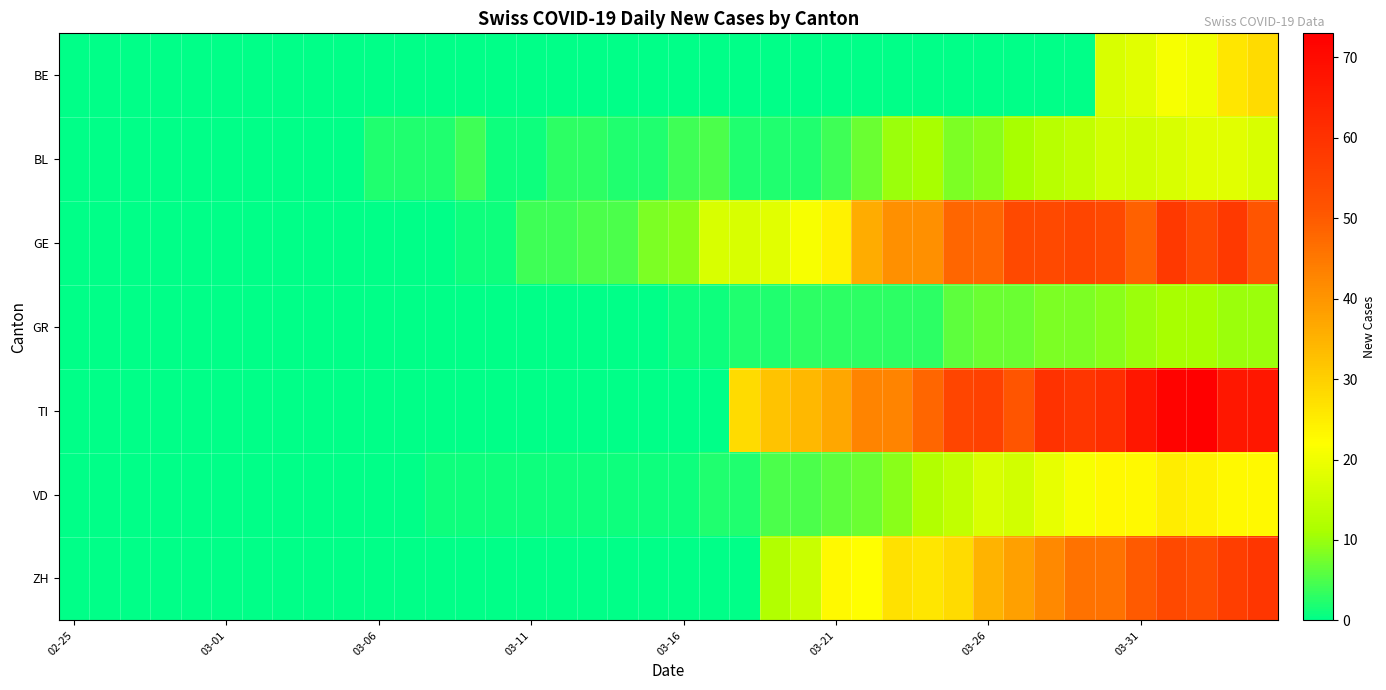

At how many categories does at least one series exceed 37?

14